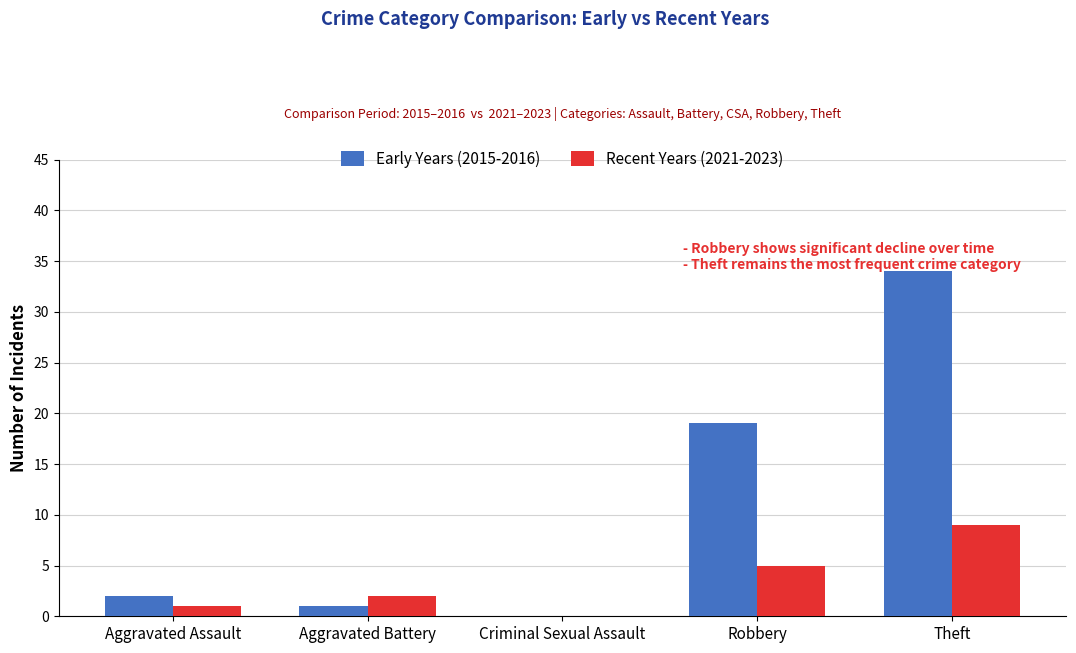

What is the maximum value shown in the chart?

34